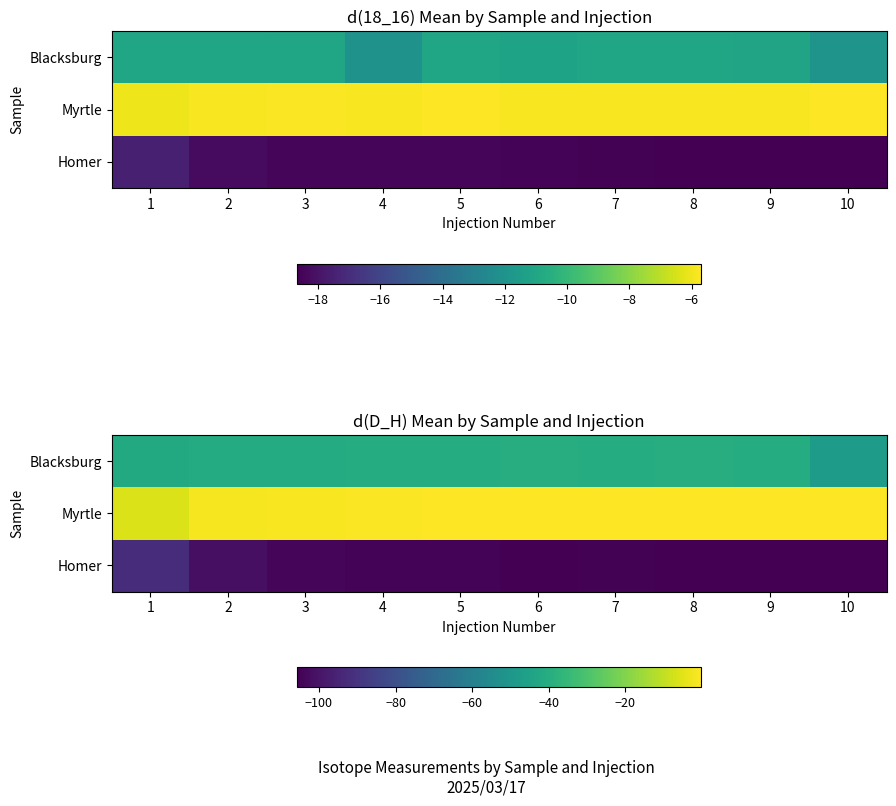

What is the spread (max minus min) of values at 3?

102.4